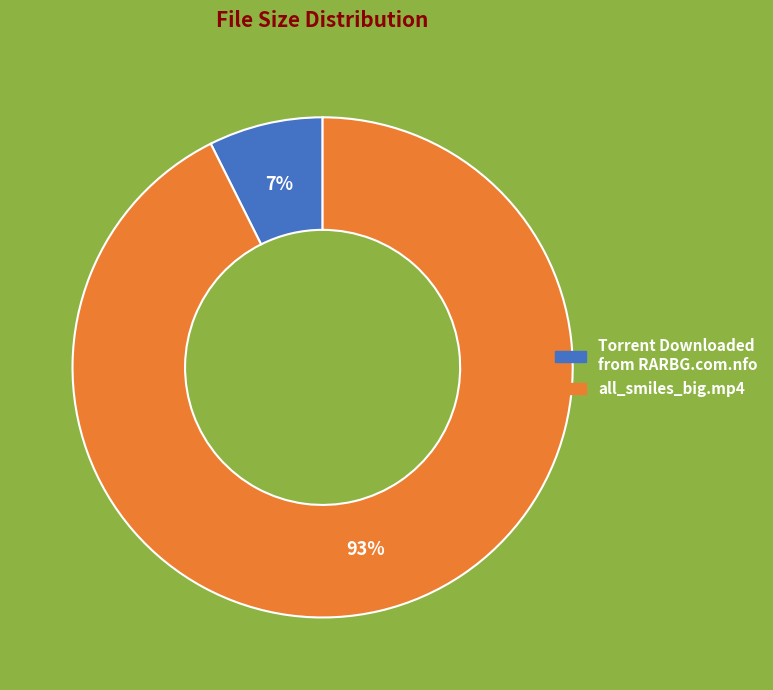

Between all_smiles_big.mp4 and Torrent Downloaded from RARBG.com.nfo, which is larger?

all_smiles_big.mp4